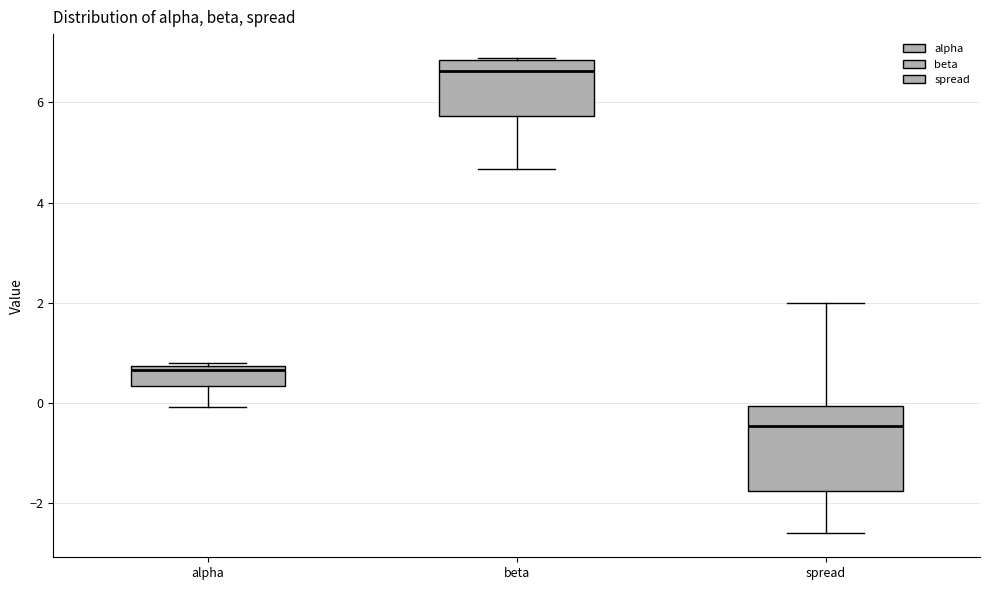

Reading left to right, read every box against the y-axis: the position of its median line, the range the box covers, and the ends of its whiskers. The values are not printed on the chart, so give them approximately, as read against the axis.

alpha: median 0.6, box 0.4 to 0.8, whiskers 0.0 to 0.8
beta: median 6.6, box 5.8 to 6.8, whiskers 4.6 to 6.8
spread: median -0.4, box -1.8 to 0.0, whiskers -2.6 to 2.0